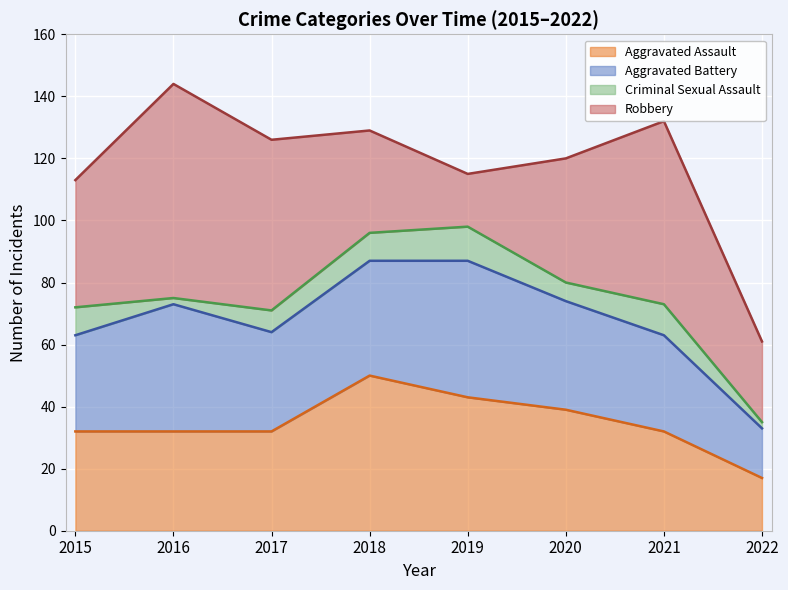

What is the sum of all Criminal Sexual Assault values?

56